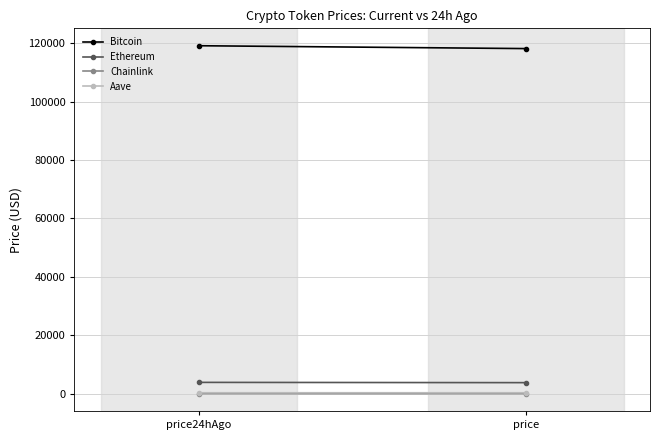

At price, list the series in order from smallest to largest.

Chainlink, Aave, Ethereum, Bitcoin